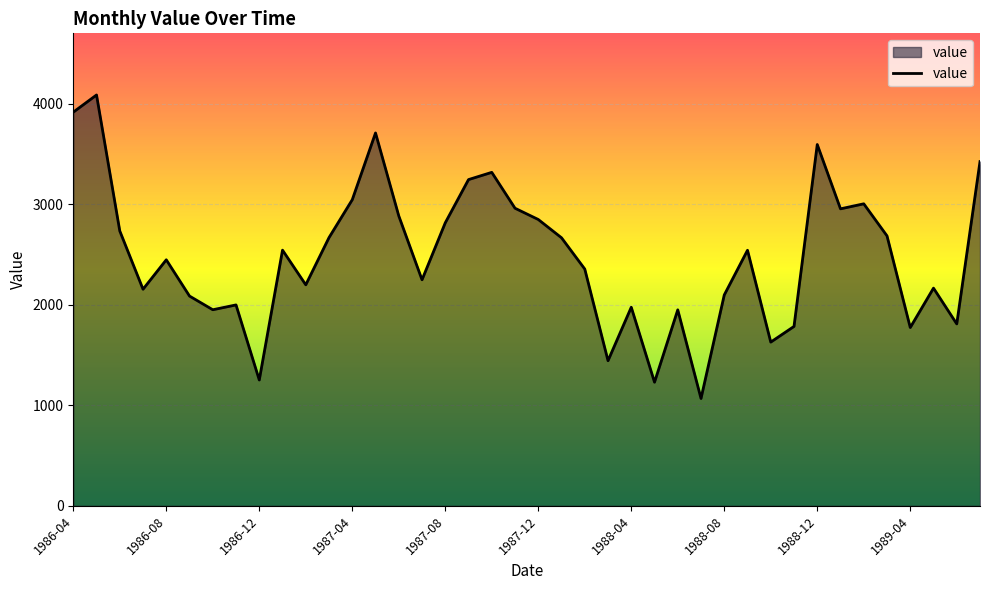

How many lines are shown in the chart?

1